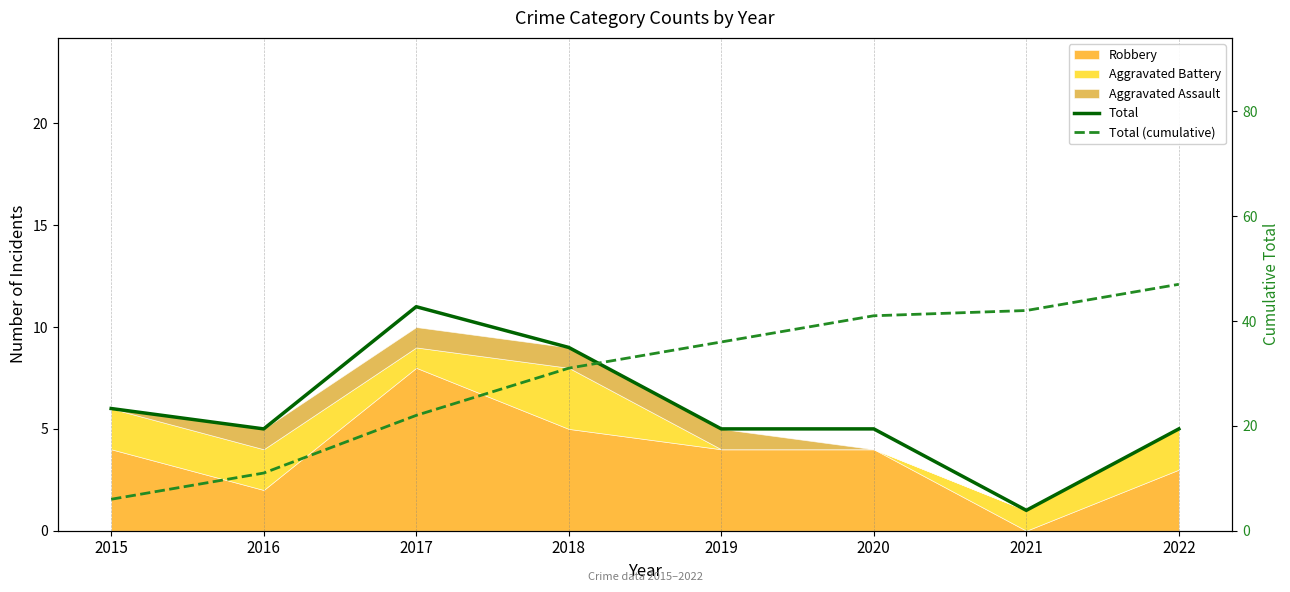

How many data points in Total (cumulative) are above 36?

3